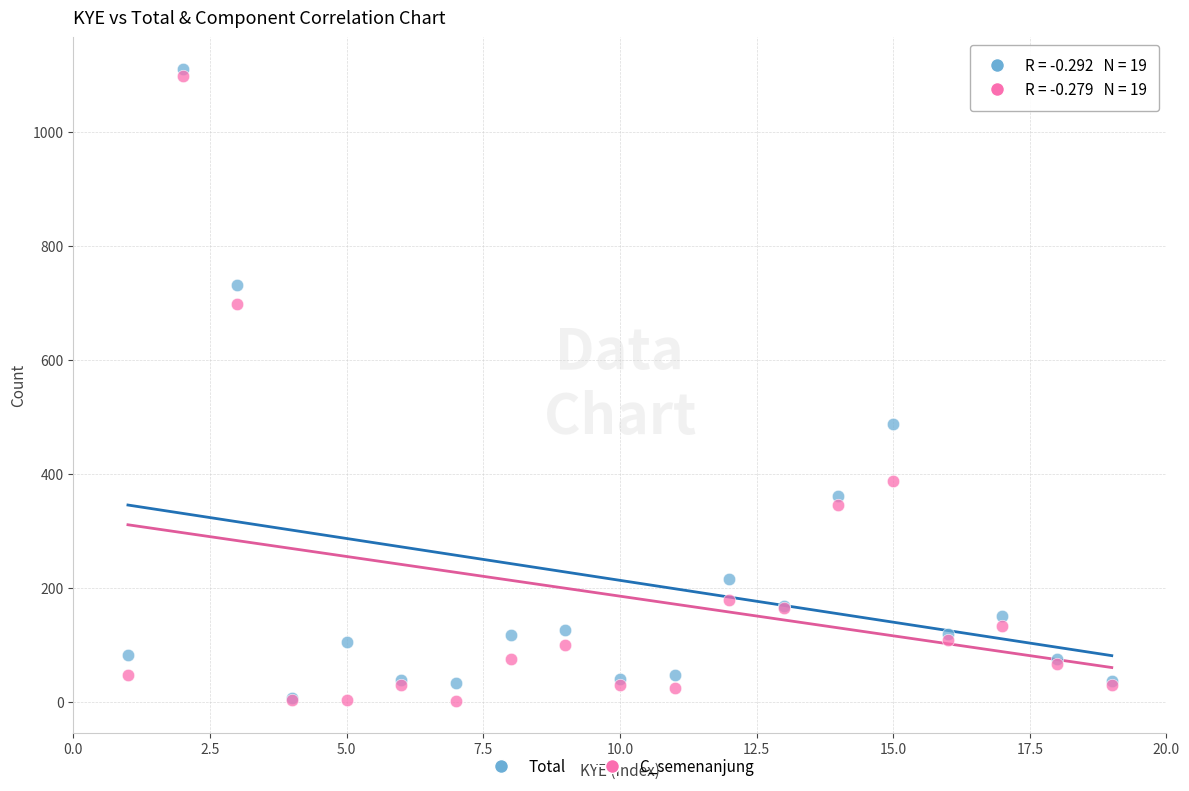

Which series reaches the maximum Y coordinate?

Total